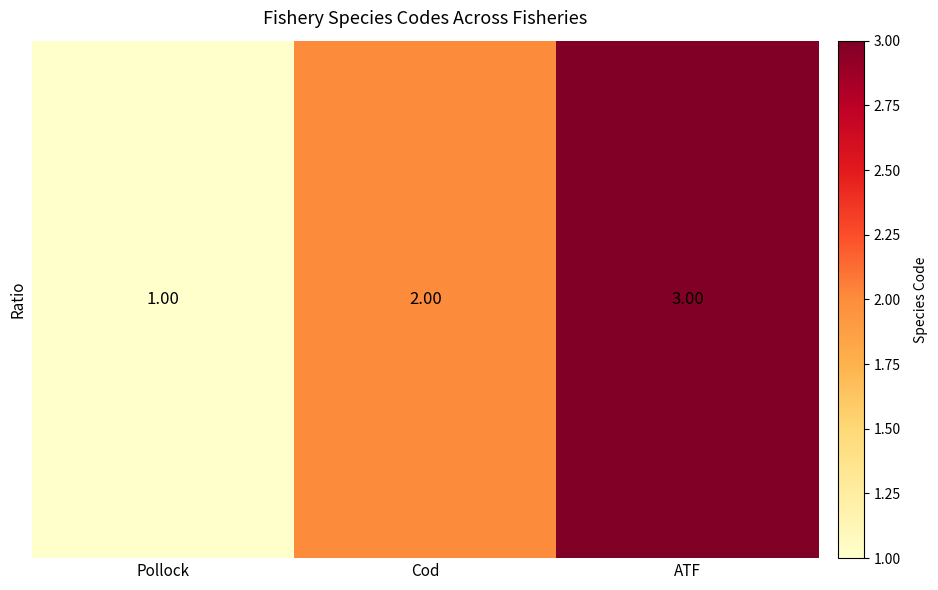

Which has a higher value, Pollock or ATF?

ATF